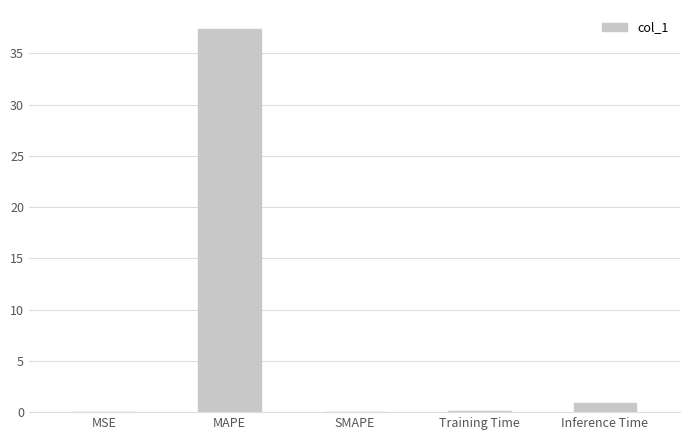

At which label is the value closest to 18?

Inference Time